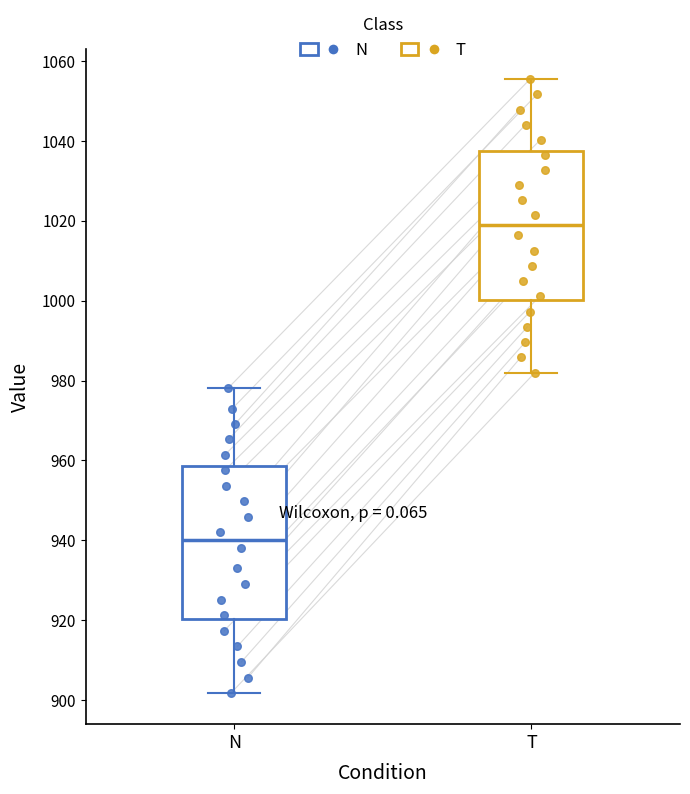

Where is the lower edge of the box for T on the y-axis? The values are not printed on the chart, so give them approximately, as read against the axis.

1000